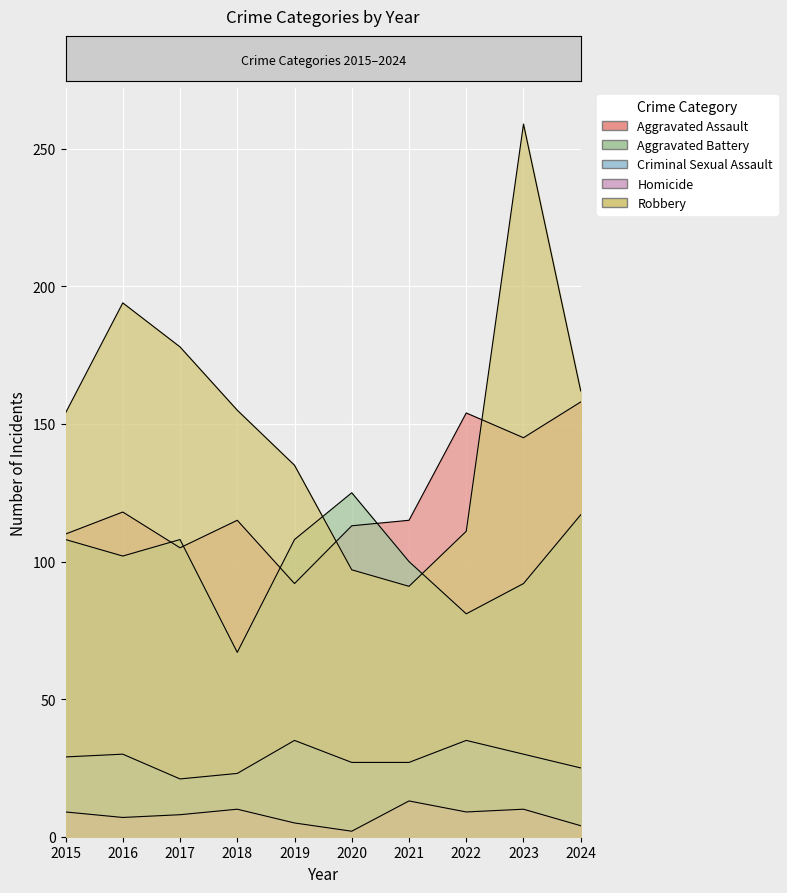

List the series in order of their peak value, highest first.

Robbery, Aggravated Assault, Aggravated Battery, Criminal Sexual Assault, Homicide